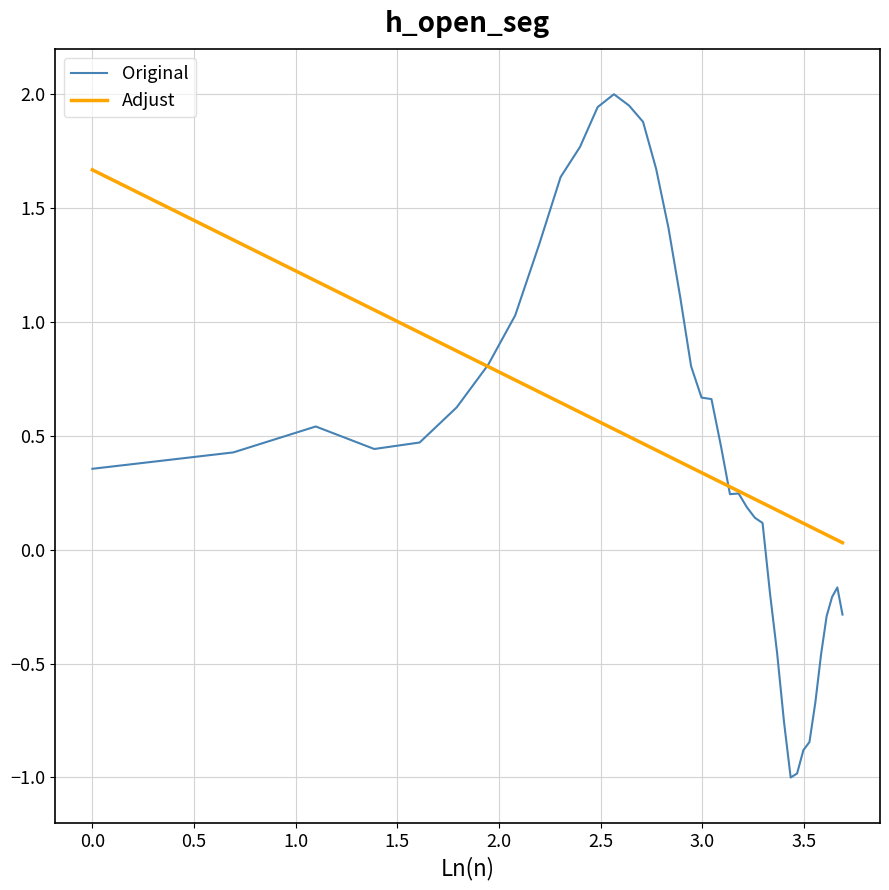

Which series has the largest range (max minus min)?

Original